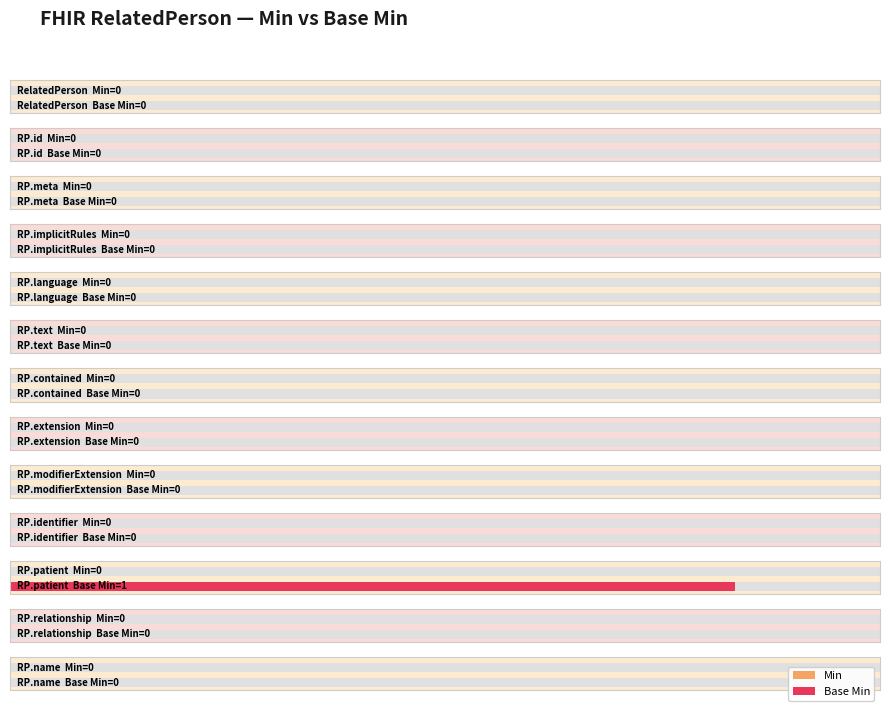

Reading left to right, list all the values displayed in this chart.

Min: 0	0	0	0	0	0	0	0	0	0	0	0	0
Base Min: 0	0	0	0	0	0	0	0	0	0	1	0	0